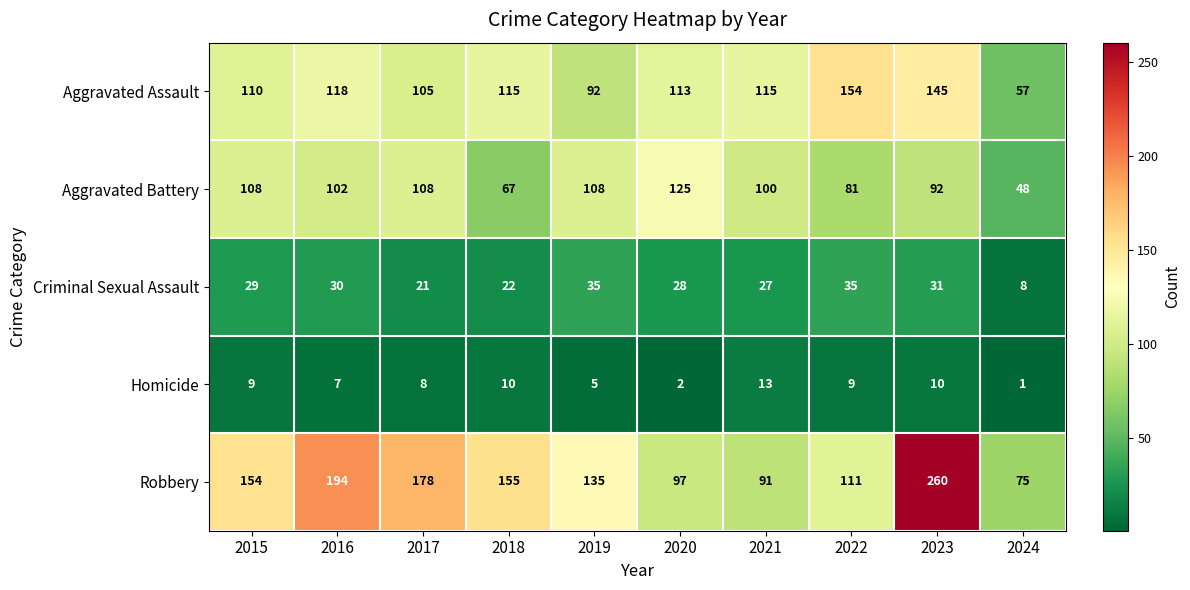

How many series are shown in this chart?

5